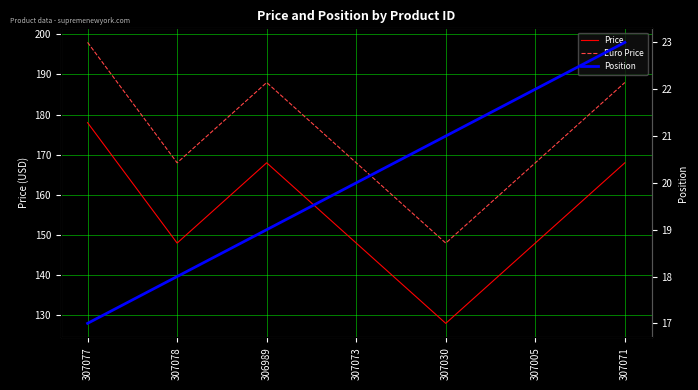

At which category does the chart reach its minimum across all series?

307077